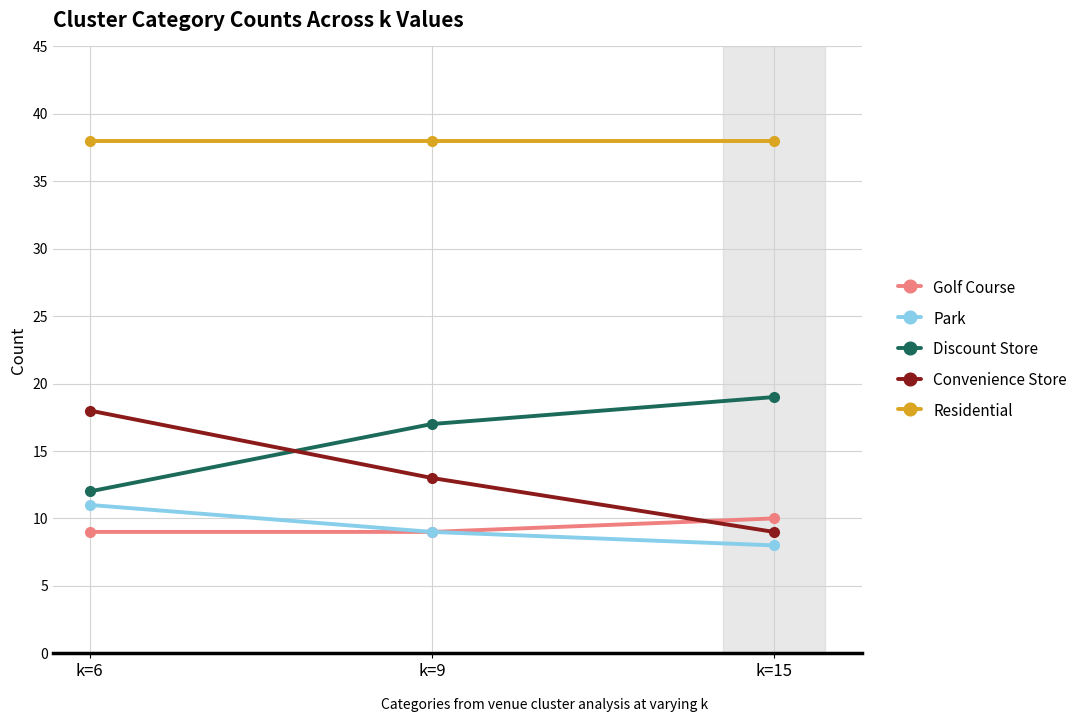

Does the chart display data point markers on the line(s)?

Yes